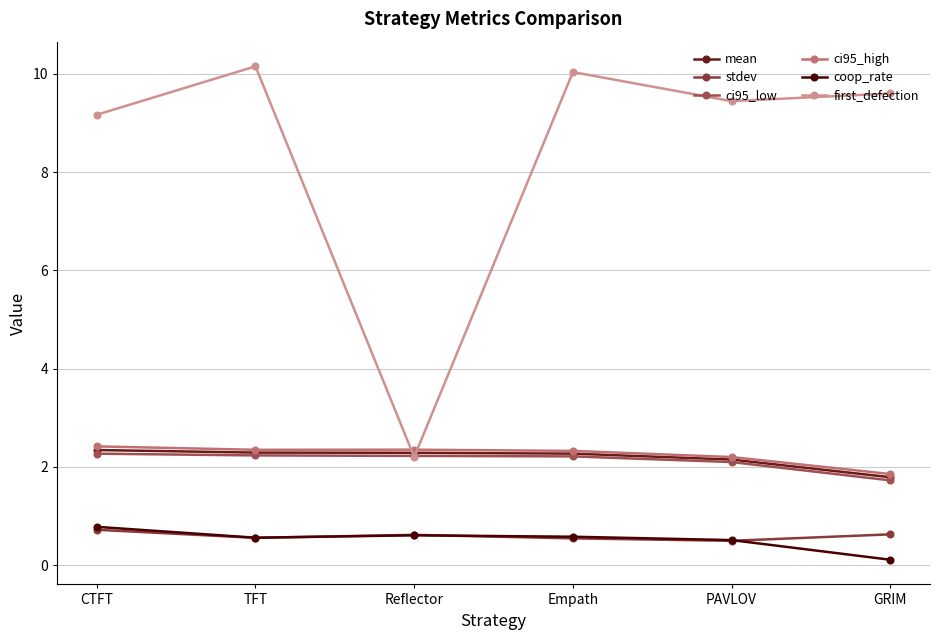

How many series are shown in this chart?

6